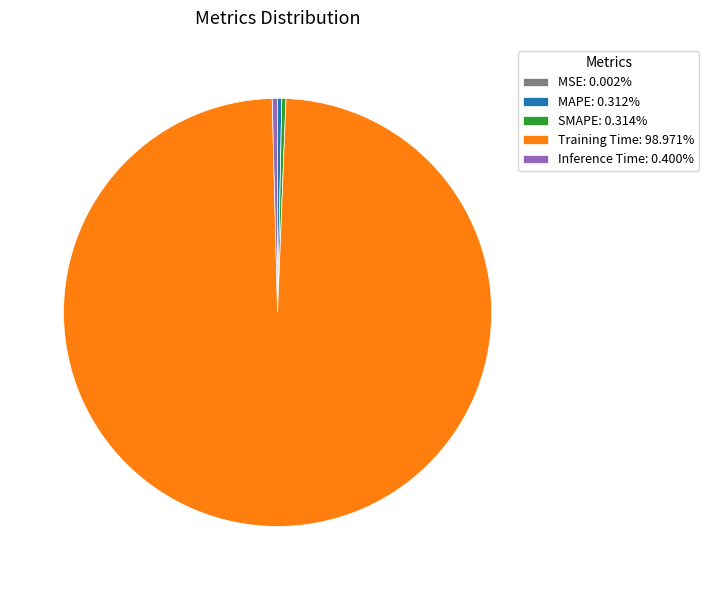

Is there a majority slice in this chart?

Yes